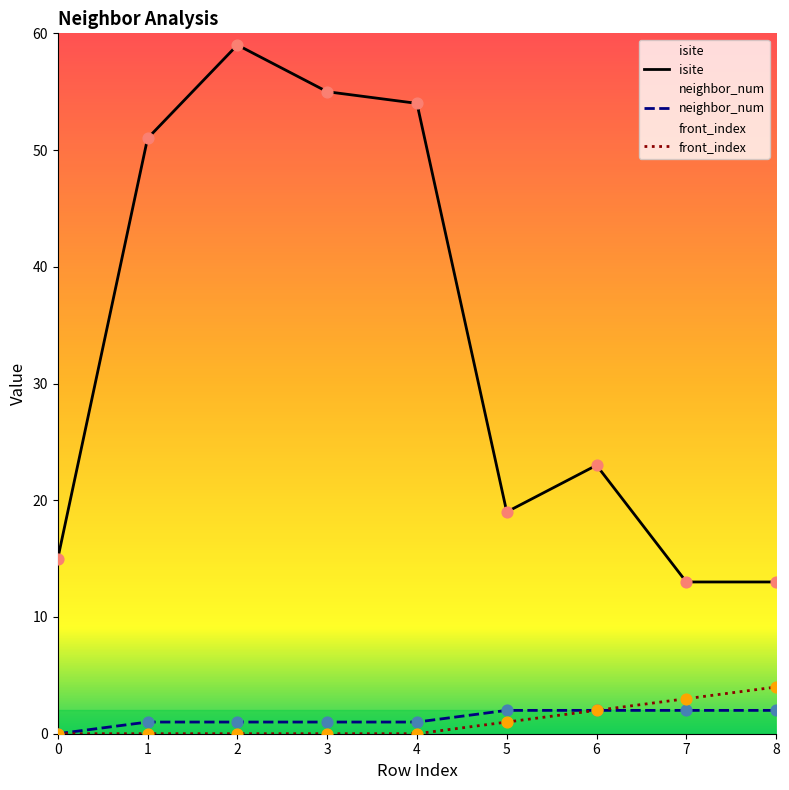

Is the value of isite at 5 greater than the value of front_index at 4?

Yes